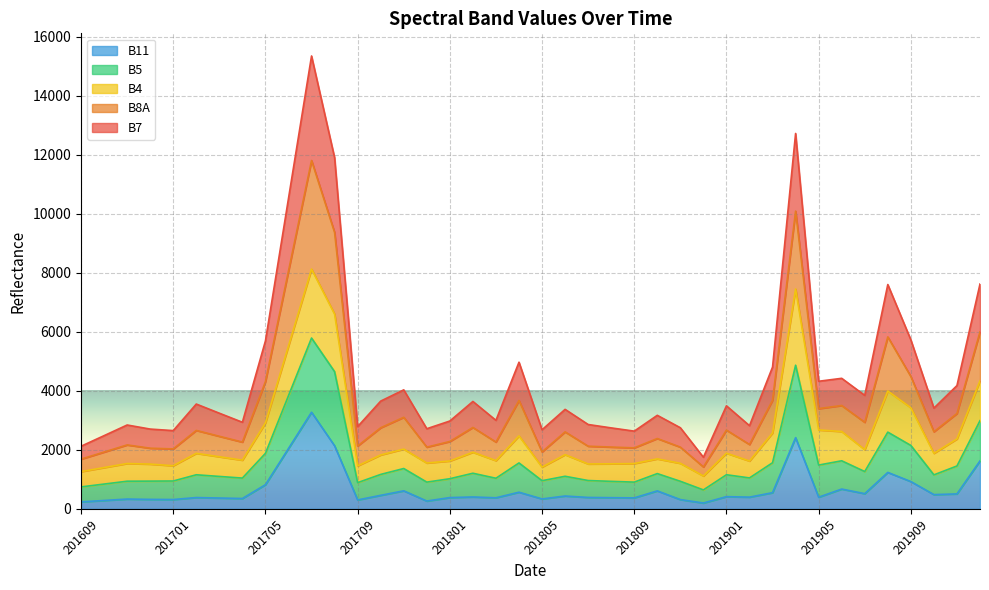

True or false: B7 has more than 1 points higher than both neighbors.

True